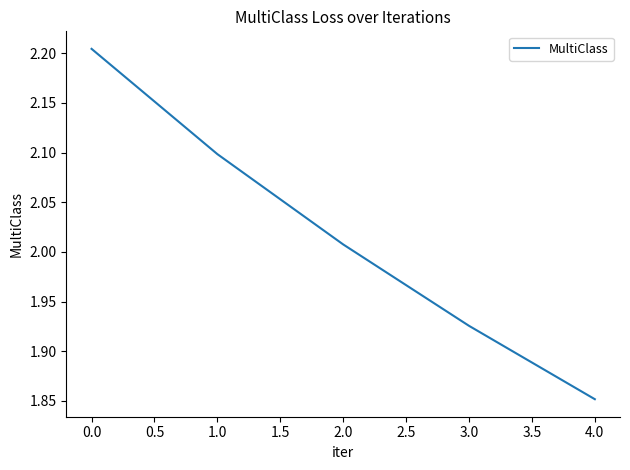

How many series are shown in this chart?

1